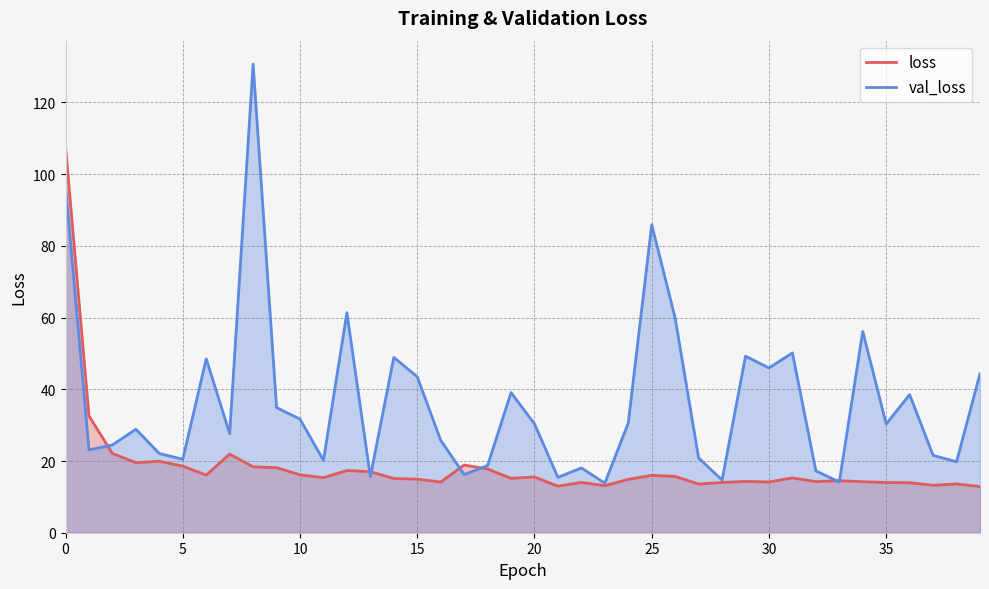

How many intersections are there between val_loss and loss?

7